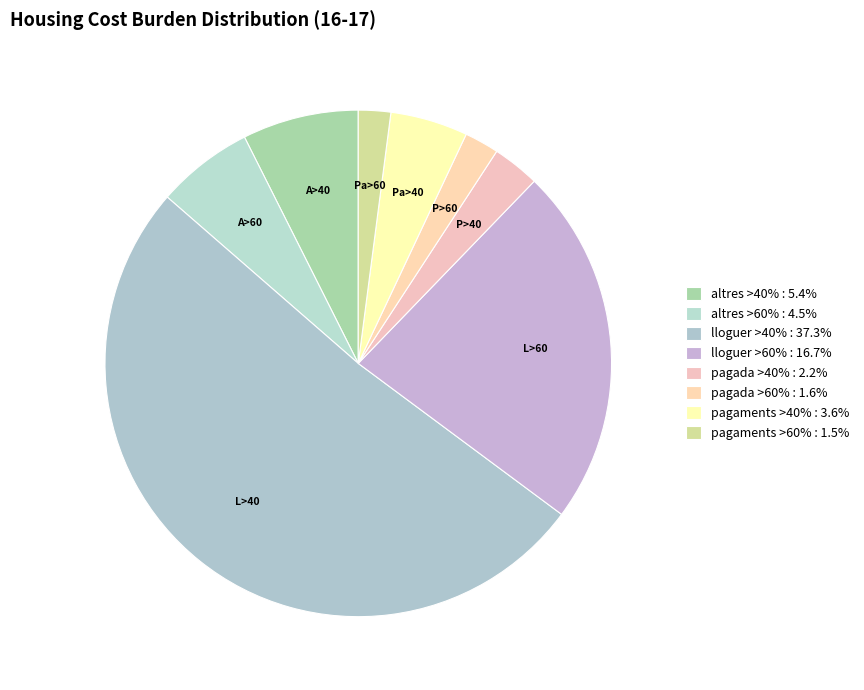

To the nearest percent, what percentage of the pie is altres >40%?

7%